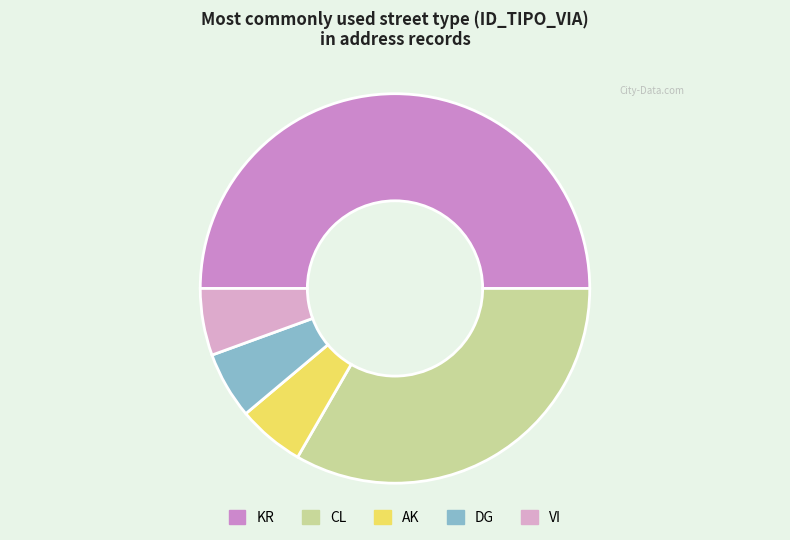

How many segments does this pie chart have?

5